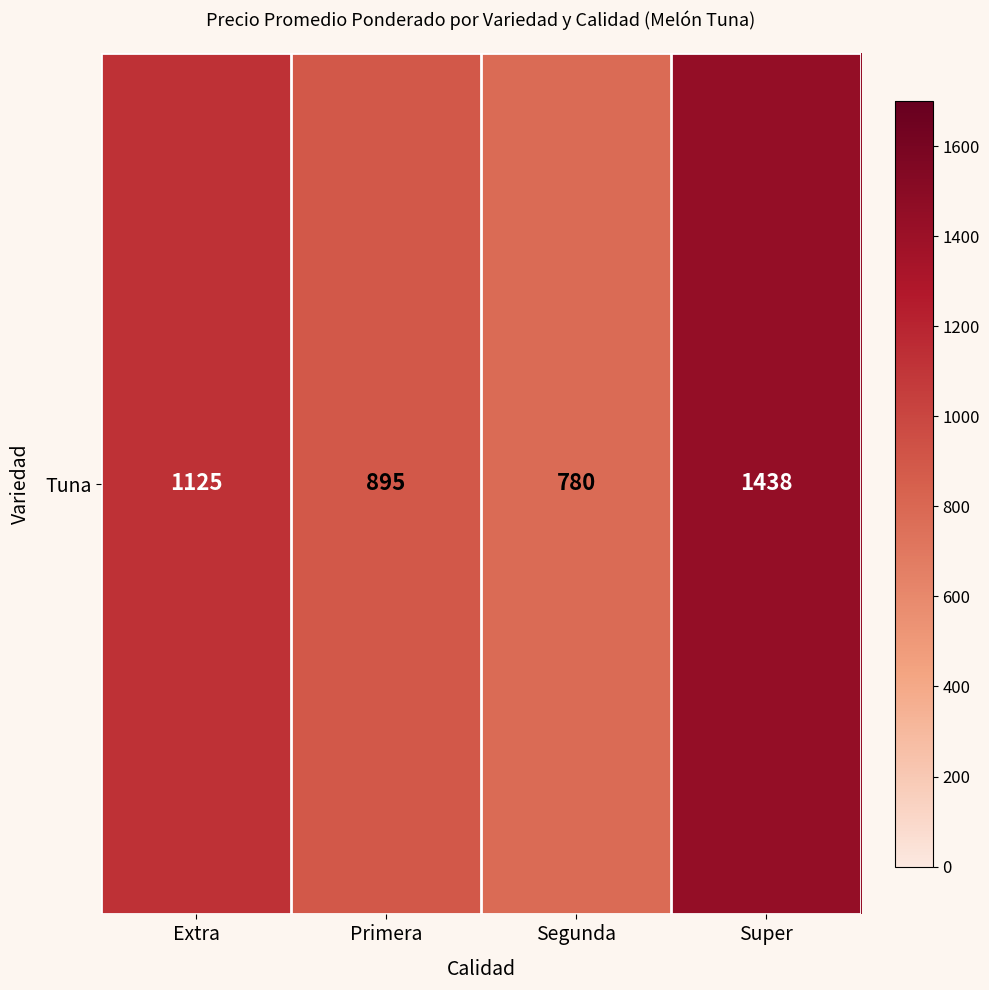

Reading left to right, extract all data points from this chart.

Extra=1125	Primera=895	Segunda=780	Super=1438